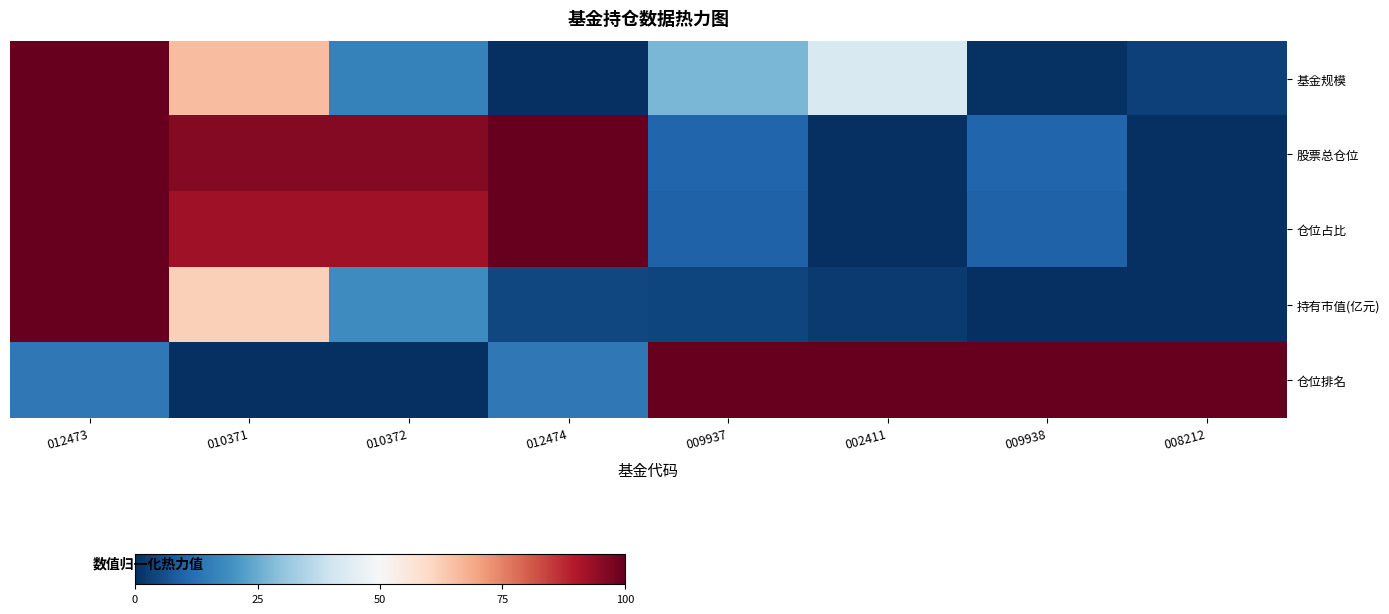

Which series has the largest range (max minus min)?

基金规模